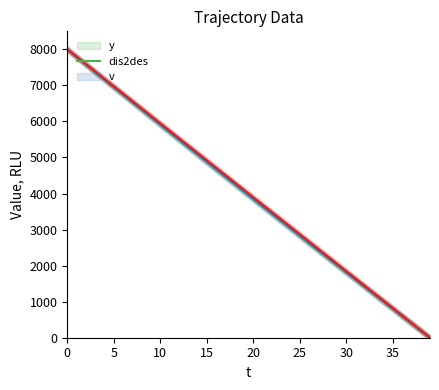

What is the sum of all dis2des values?

158609.1